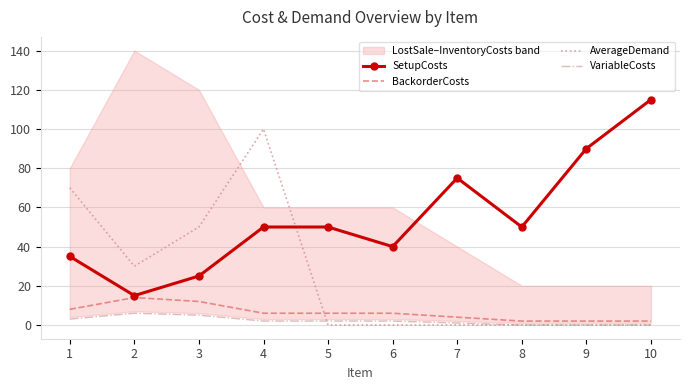

What is the sum of all SetupCosts values?

545